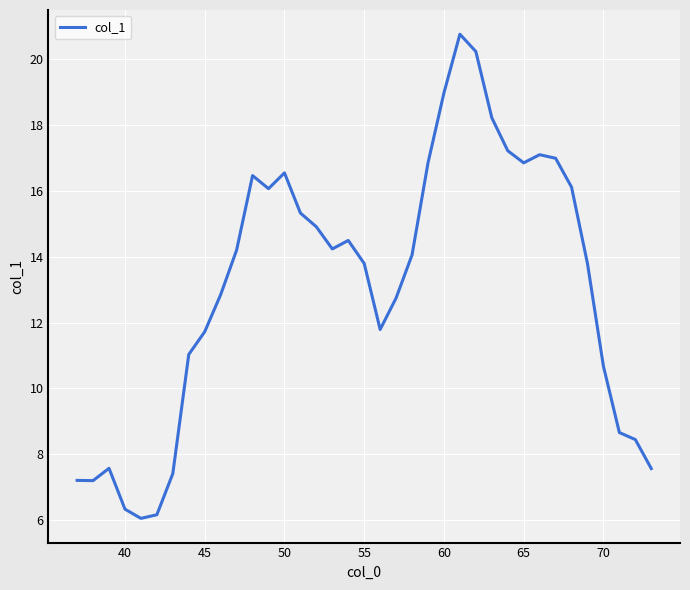

What is the maximum value shown in the chart?

20.7